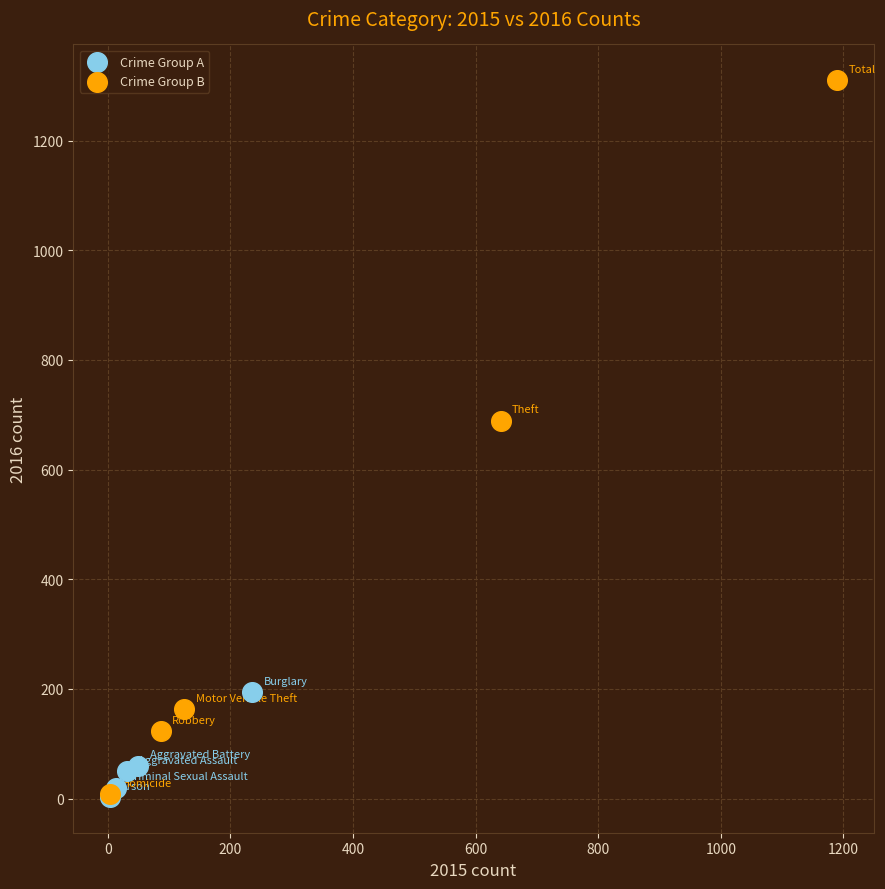

Which series contains the highest Y value?

Crime Group B